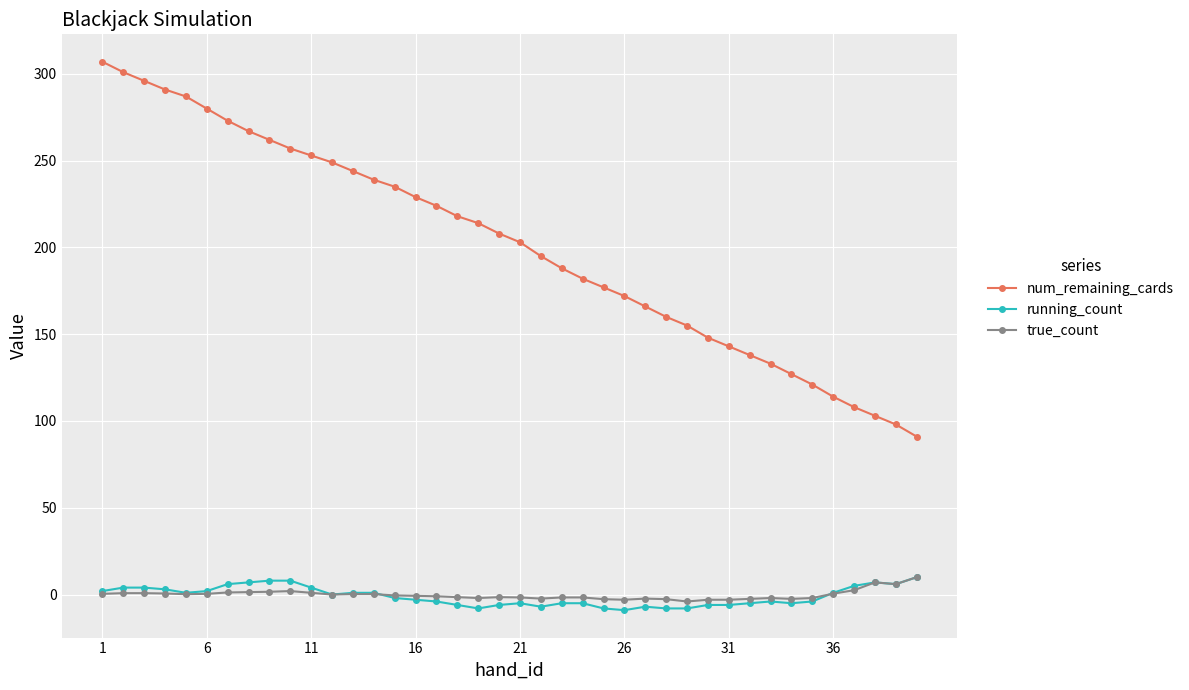

Is this an area chart (filled region under the line)?

No